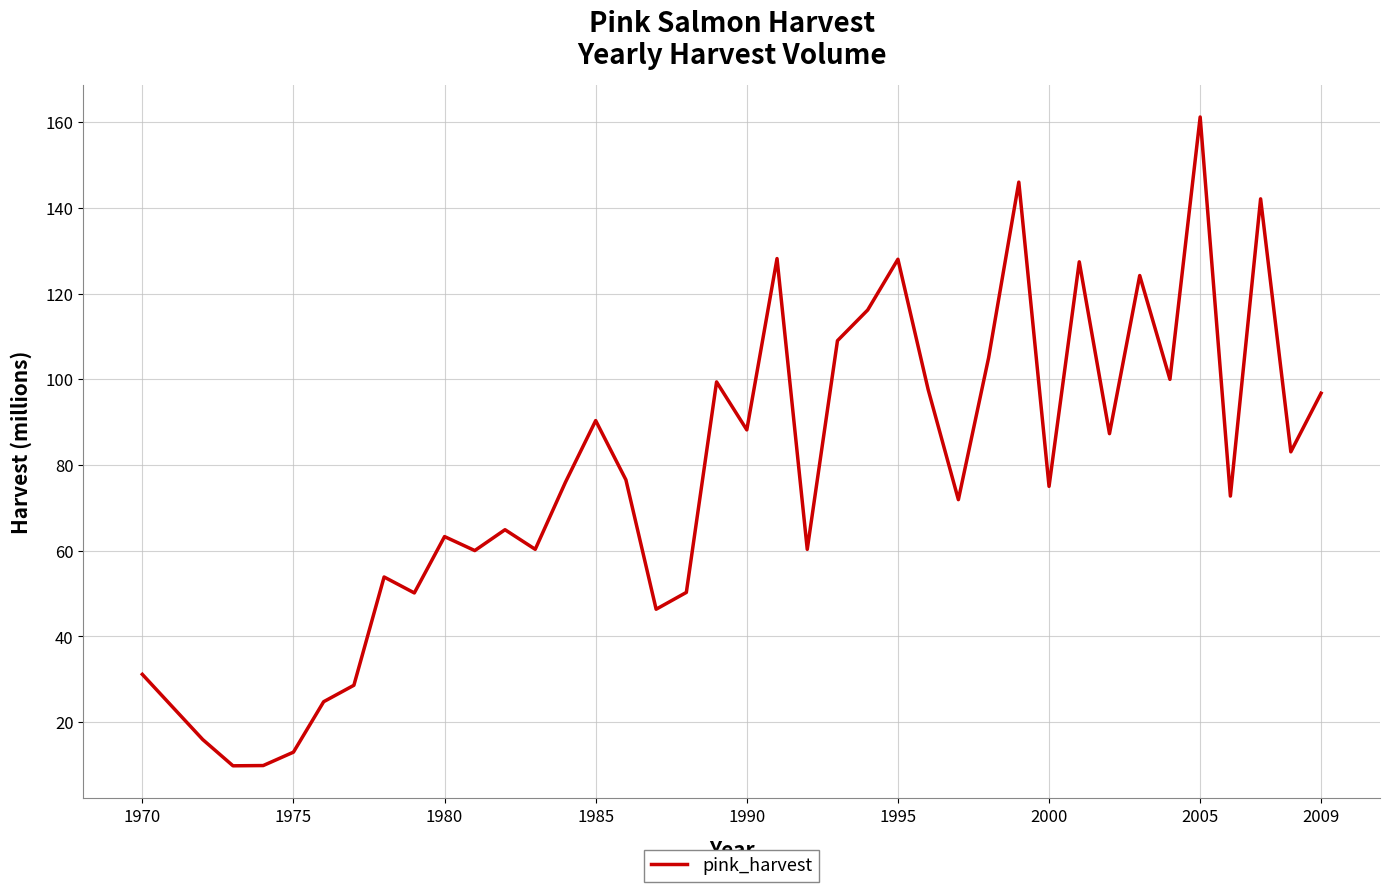

What is the maximum value shown in the chart?

161.2